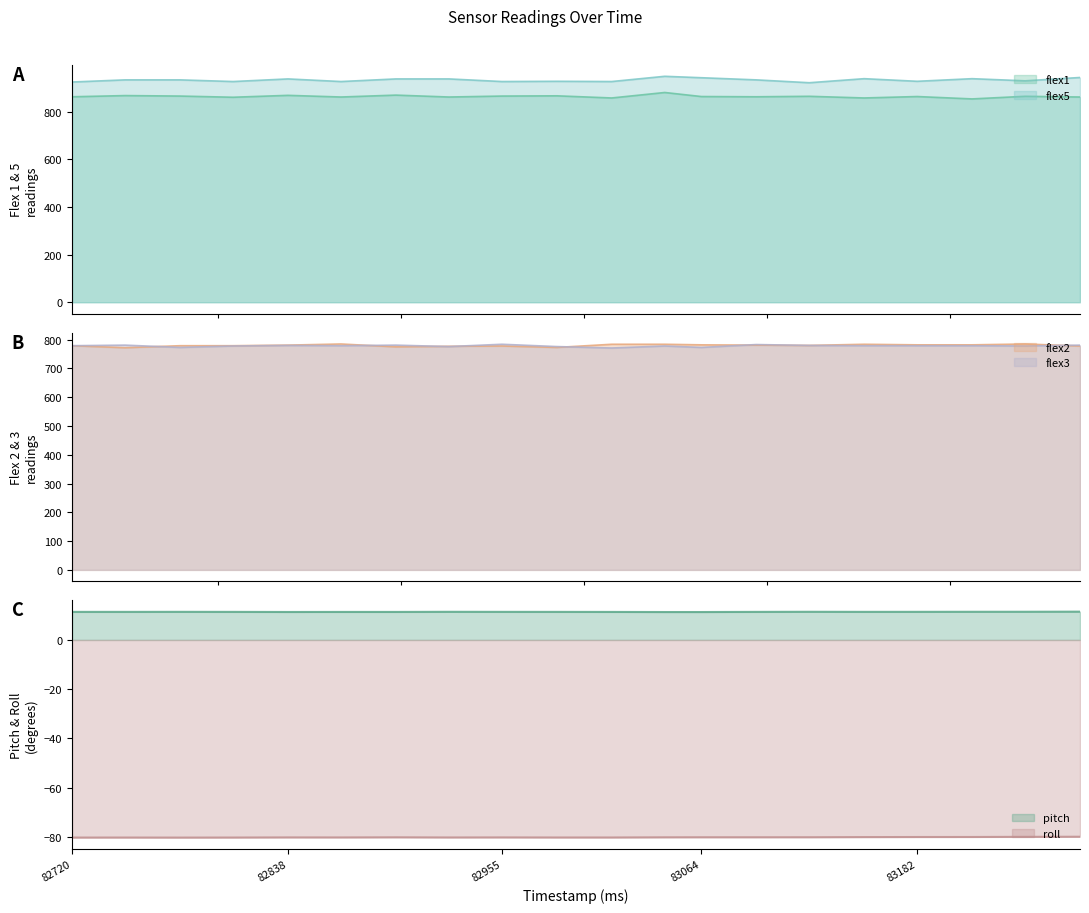

What is the value of the flex3 point at the 14th from the left?

783.0